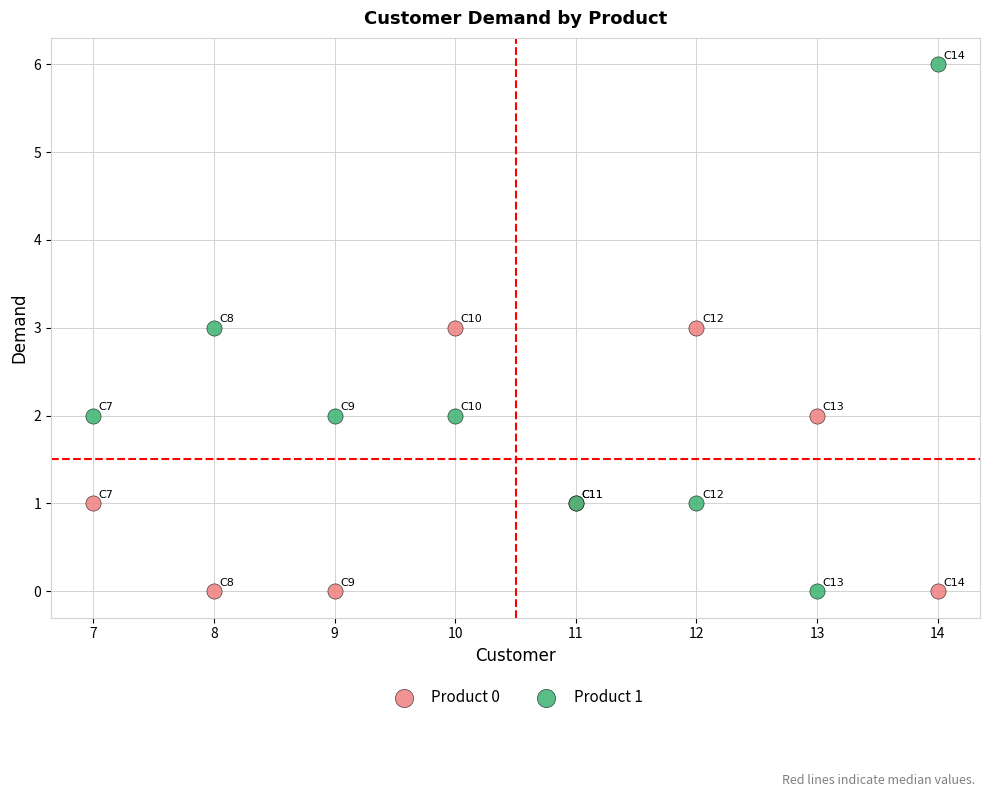

Which series has the widest spread of Y values?

Product 1